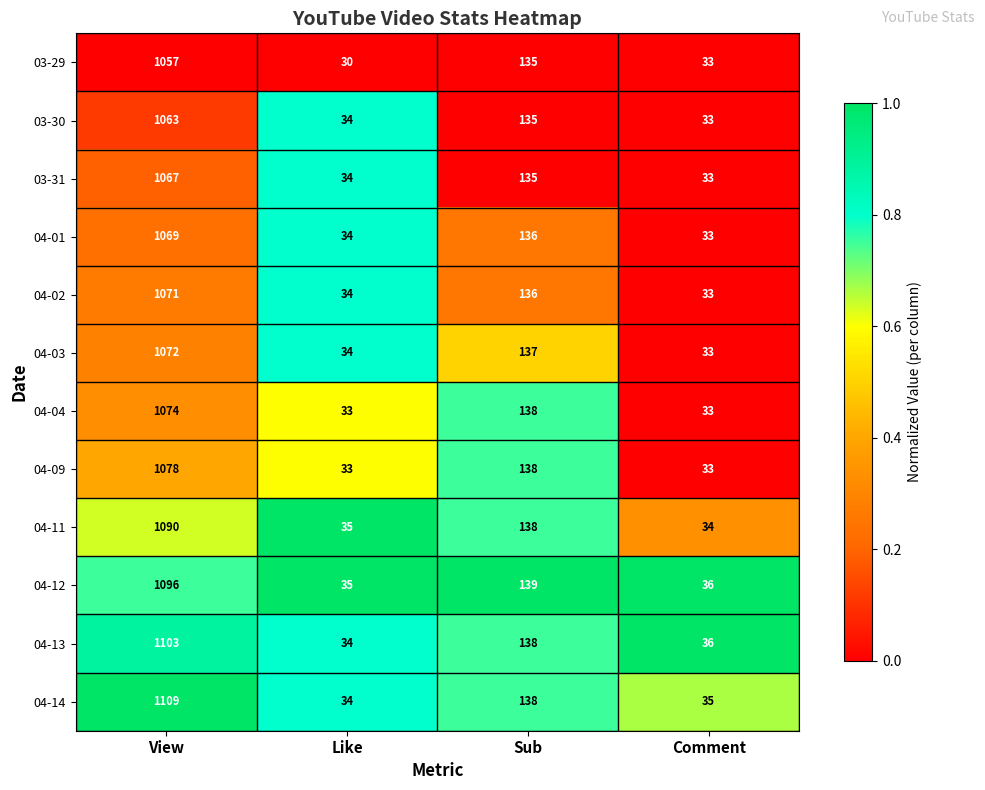

Is the value of 04-09 at Like greater than the value of 04-13 at Sub?

No